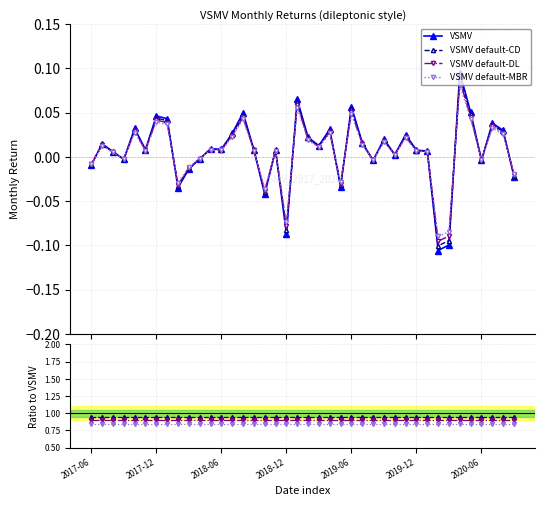

What is the maximum value for VSMV?

0.1